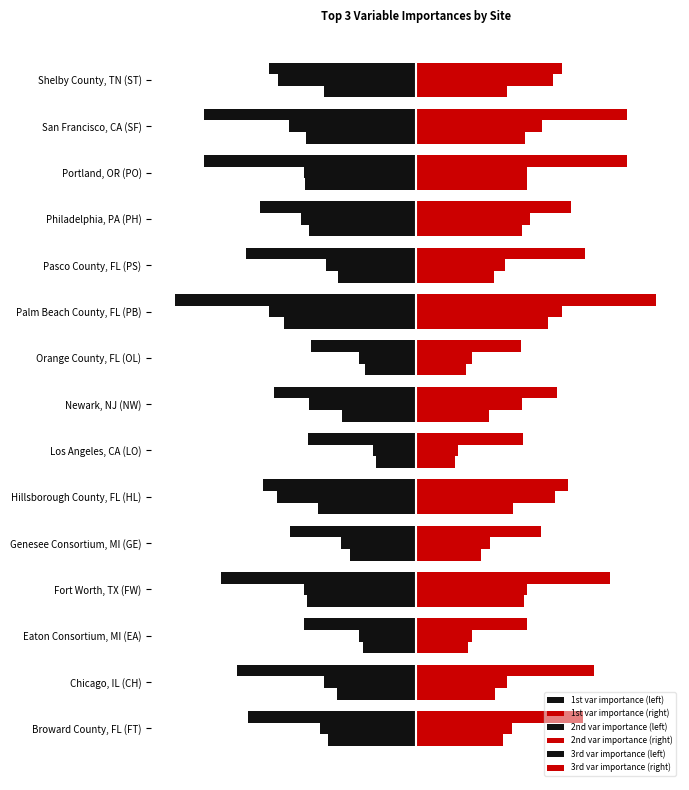

How many groups of bars are there?

15